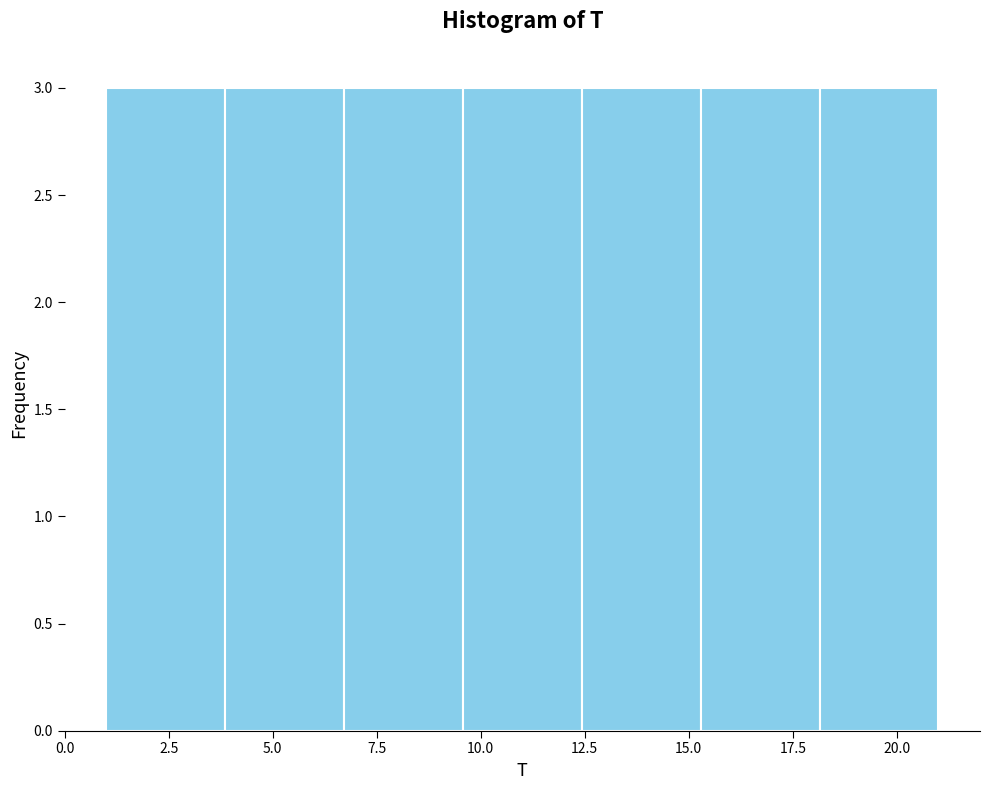

How tall is the bar that spans 18.0 to 21.0 on the x-axis? Neither the bar edges nor the heights are printed on the chart, so give them approximately, as read against the axes.

3